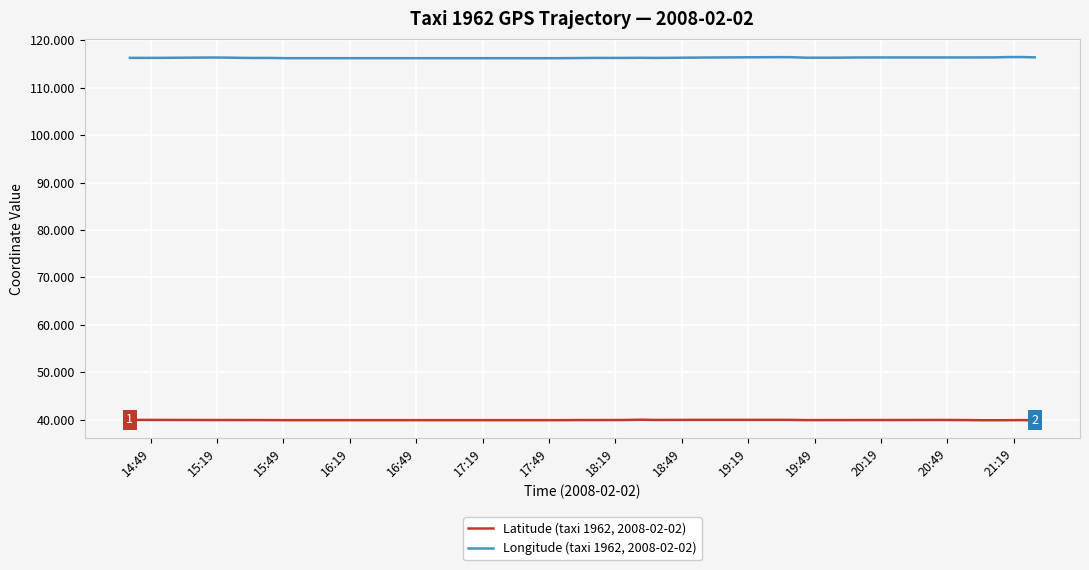

How many Latitude (taxi 1962, 2008-02-02) values are between 39 and 40?

40